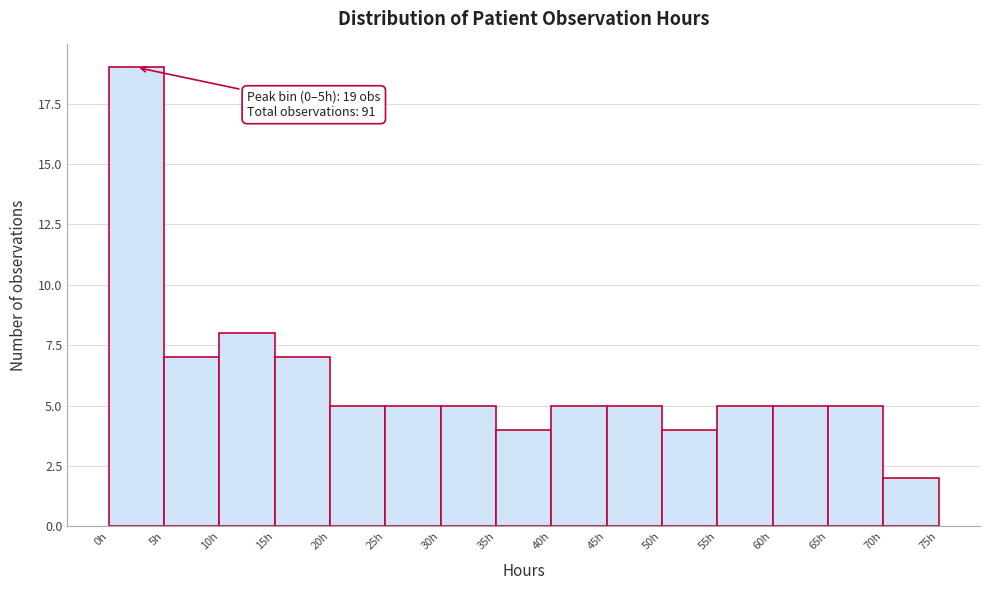

Over which range of the x-axis is the bar tallest?

0 to 5